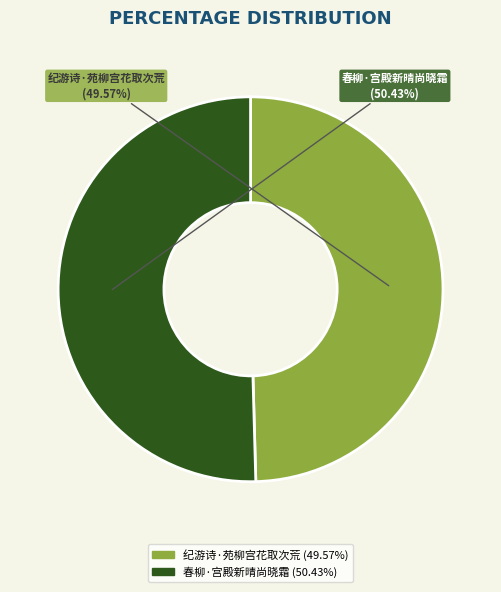

To the nearest percent, what is the difference between the largest and smallest slice percentages?

1%